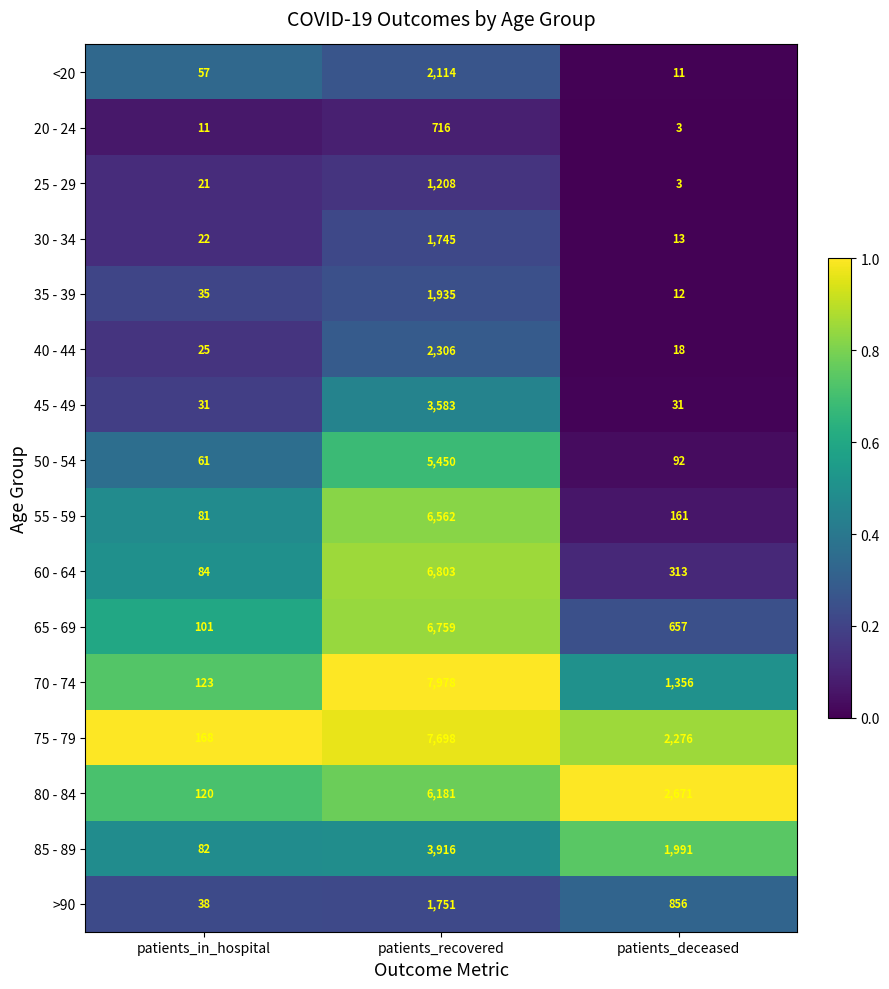

Rank the series at patients_in_hospital from lowest to highest value.

20 - 24, 25 - 29, 30 - 34, 40 - 44, 45 - 49, 35 - 39, >90, <20, 50 - 54, 55 - 59, 85 - 89, 60 - 64, 65 - 69, 80 - 84, 70 - 74, 75 - 79